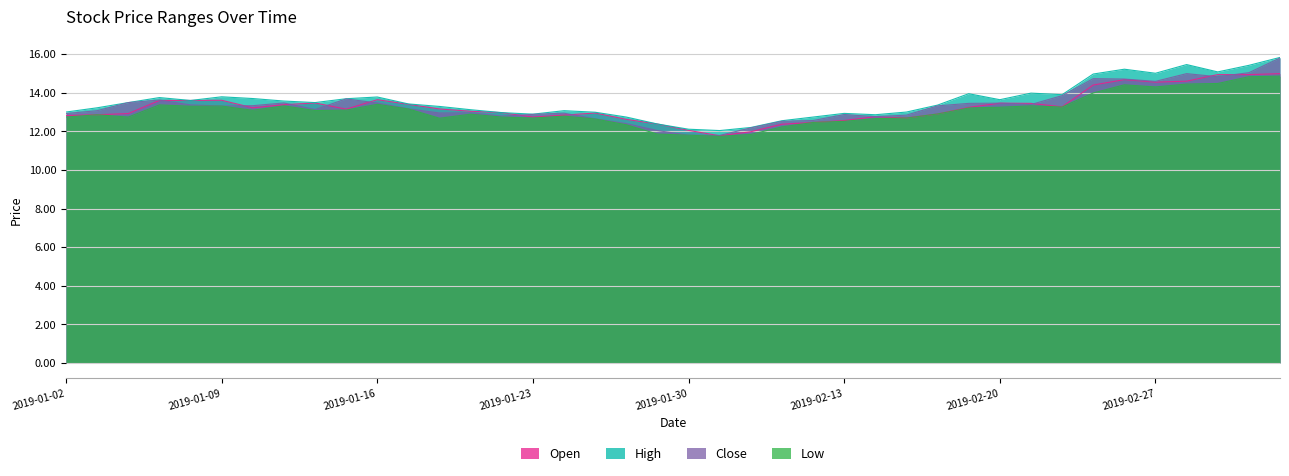

What is the spread (max minus min) of values at 2019-01-17?

0.3